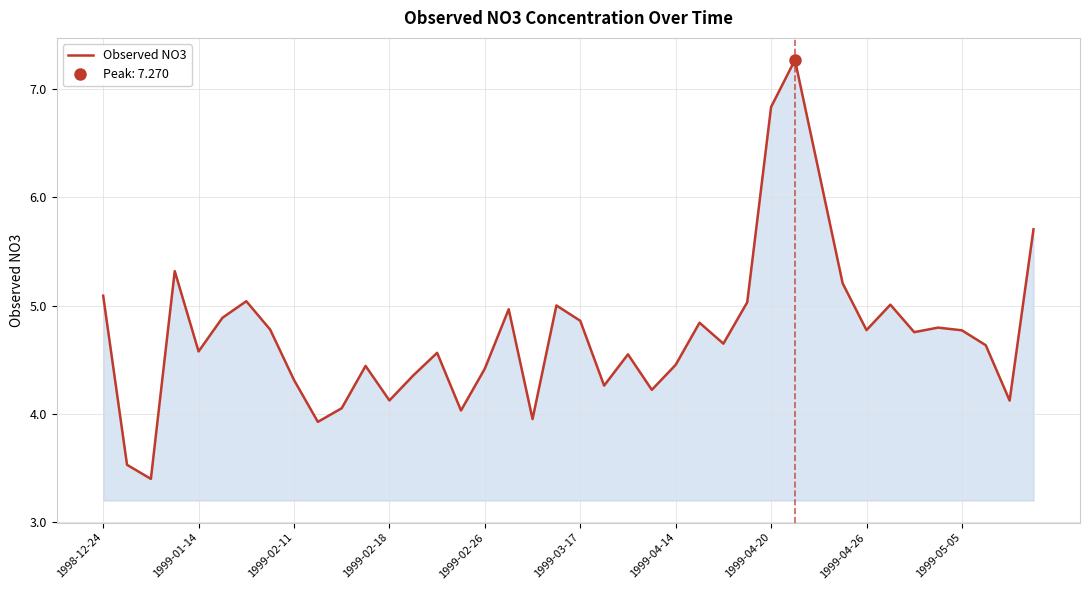

Which category has the highest value across all series?

29